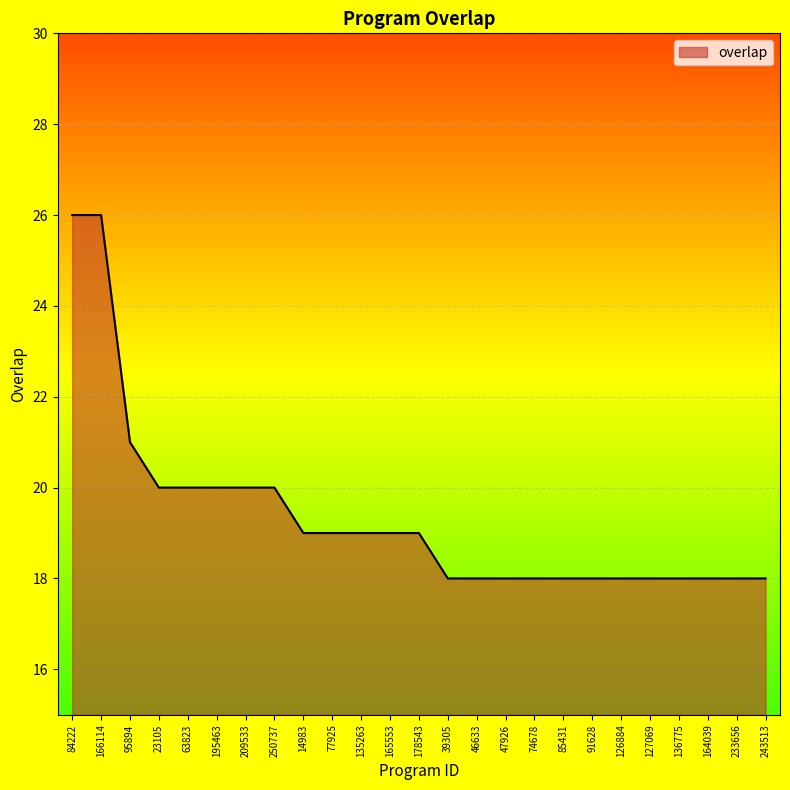

Reading left to right, transcribe all the data shown in this chart.

26	26	21	20	20	20	20	20	19	19	19	19	19	18	18	18	18	18	18	18	18	18	18	18	18